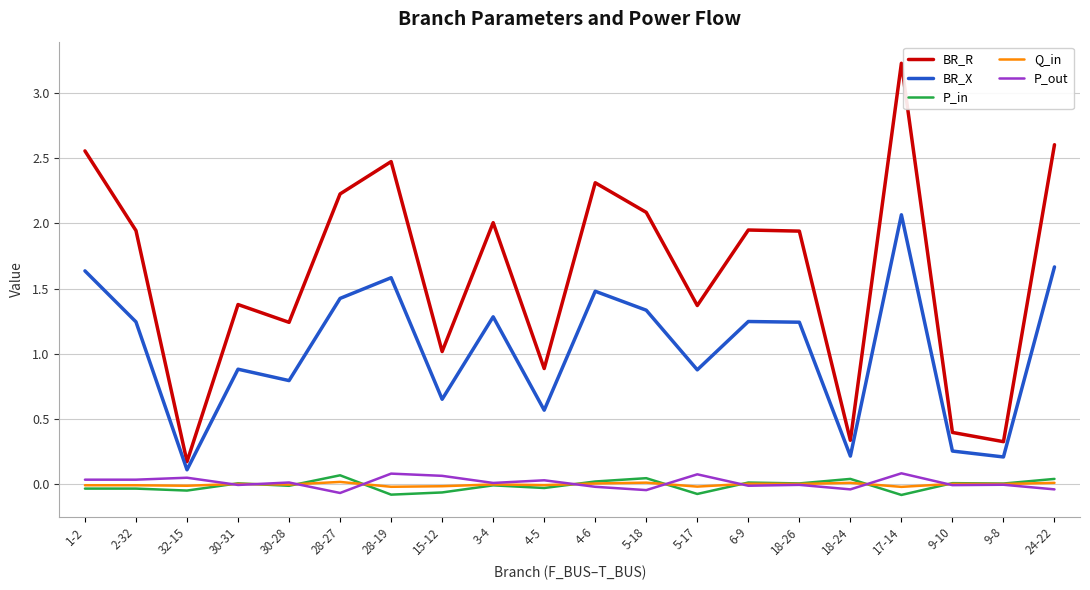

How many lines are shown in the chart?

5